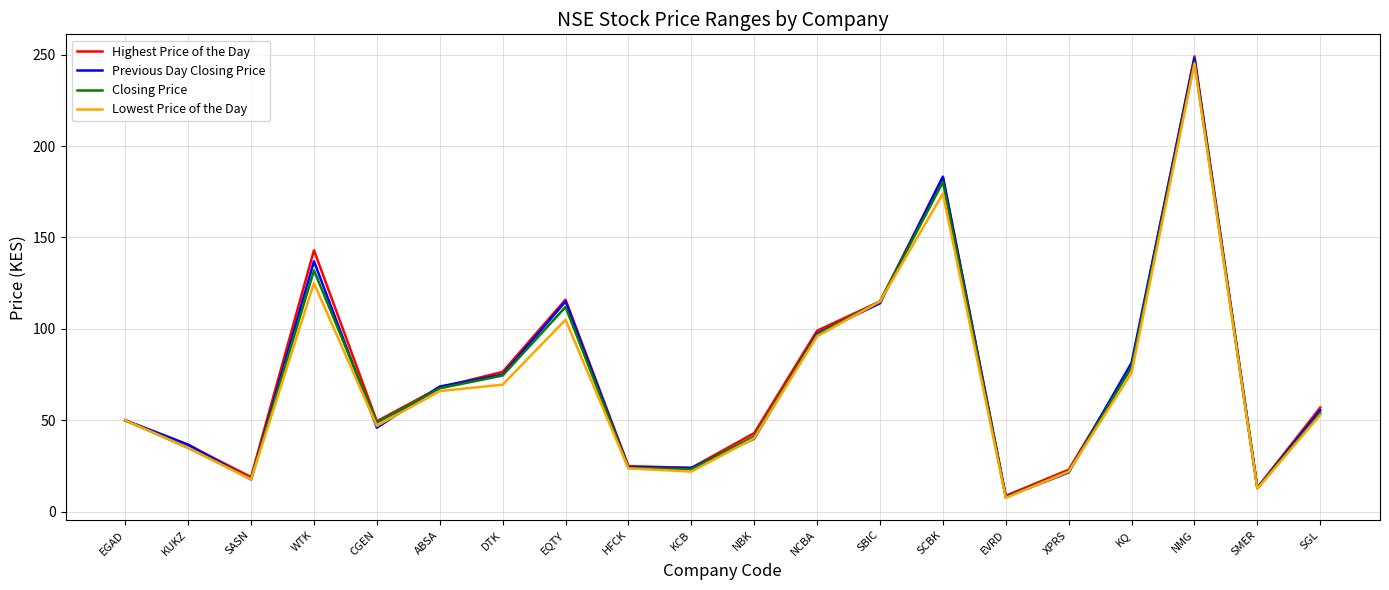

What position from the left is EQTY?

8